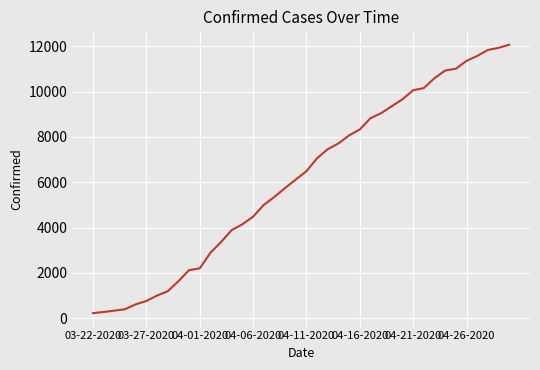

What is the average value?

6130